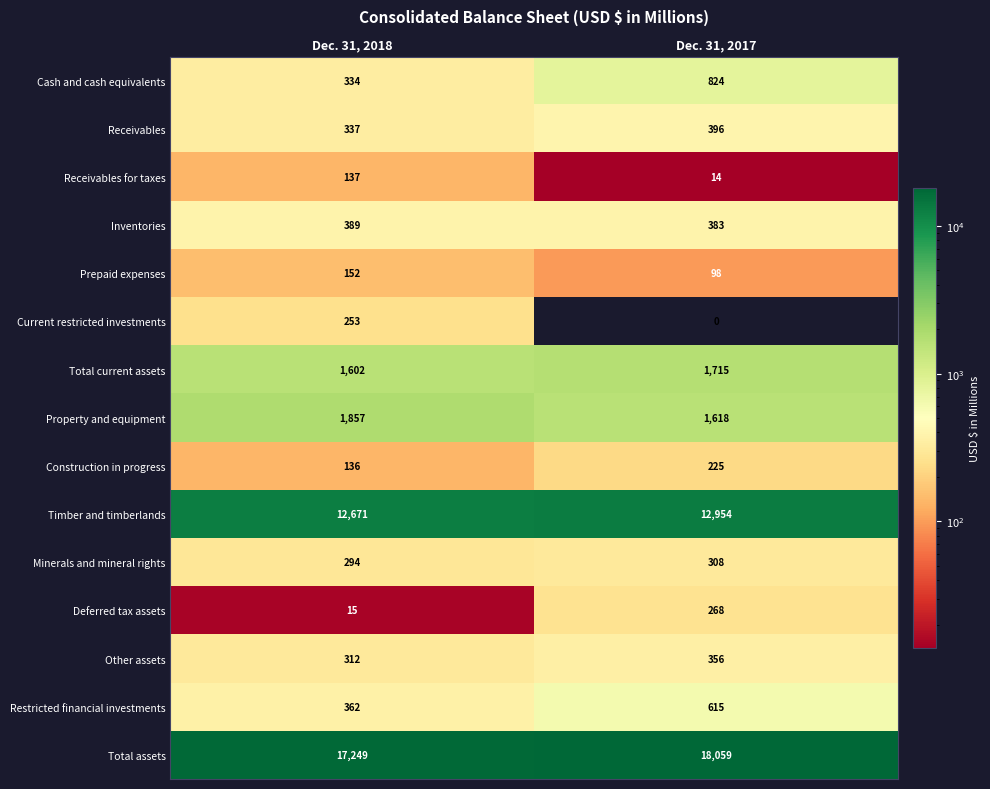

Is it true that Receivables for taxes equals 137 at Dec. 31, 2018?

True